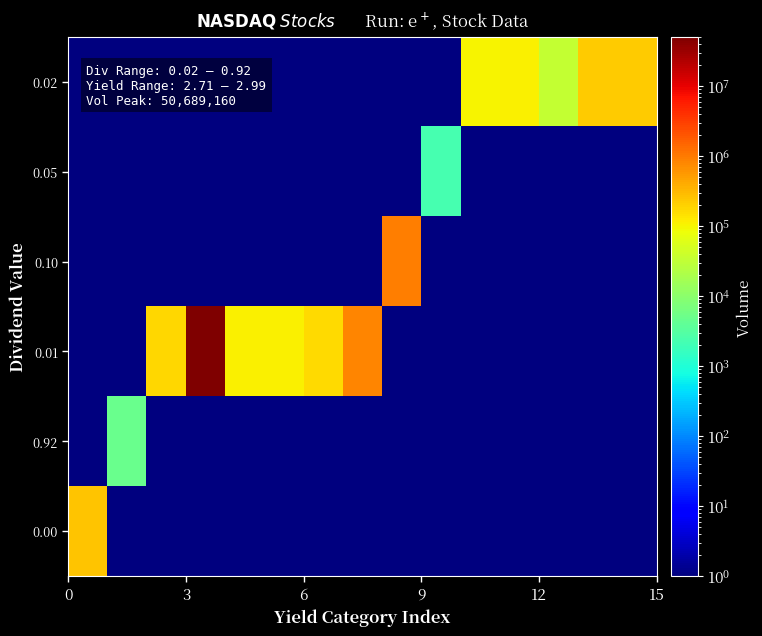

Count the number of categories in the chart.

15